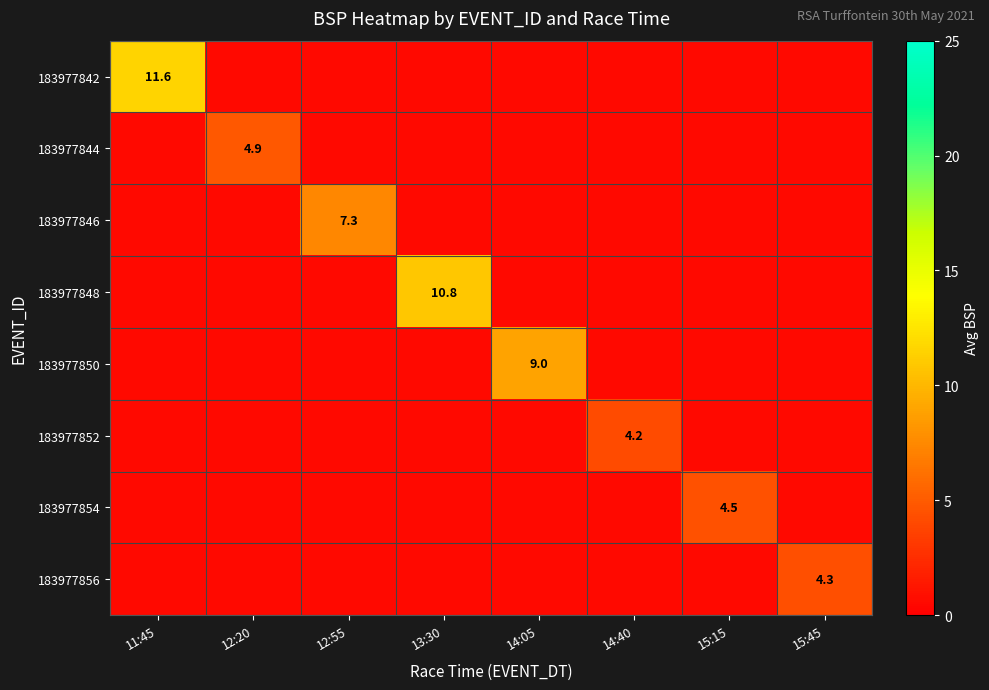

What is the total value across all series at 14:40?

7.7